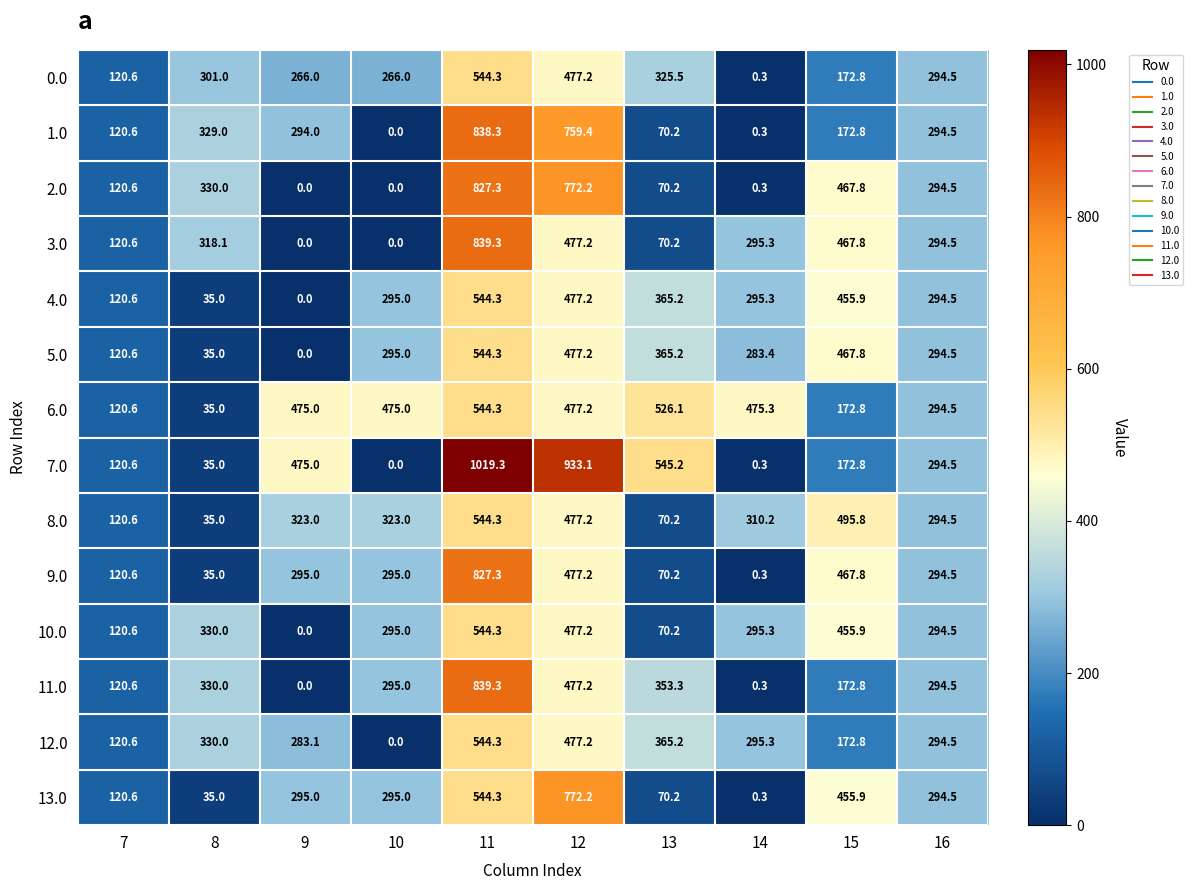

At which category is the sum across all series the highest?

11